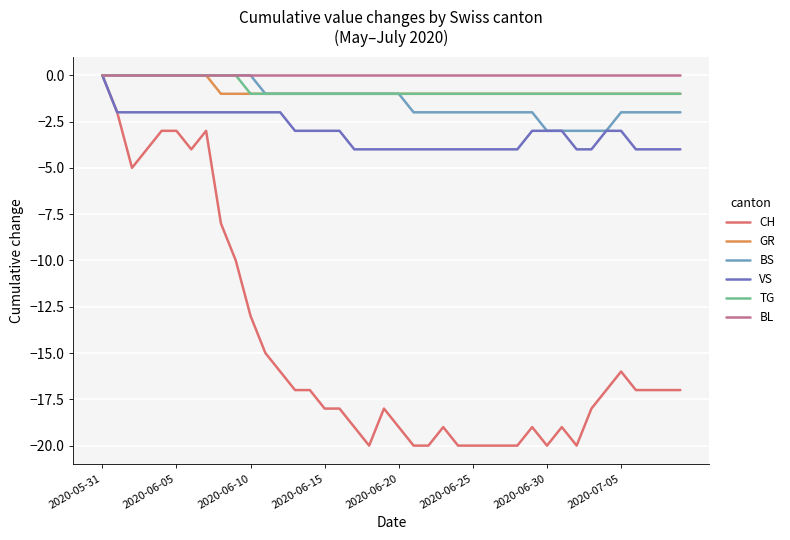

Which series has the widest spread of values?

CH